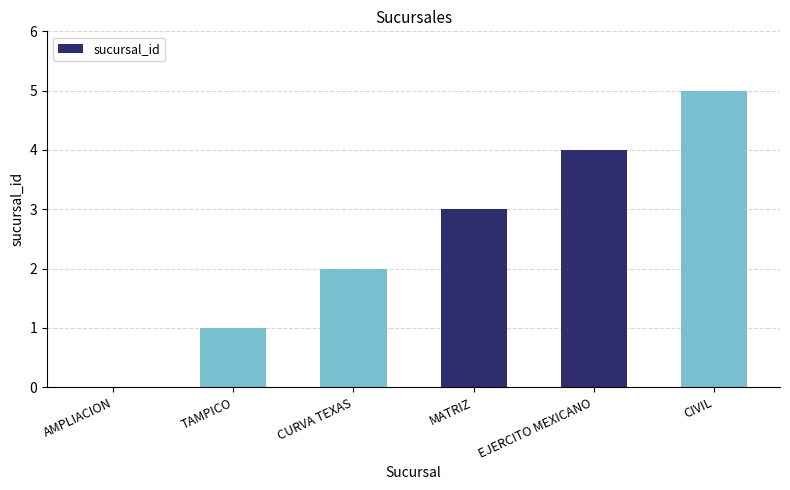

Reading left to right, list all the values displayed in this chart.

0	1	2	3	4	5